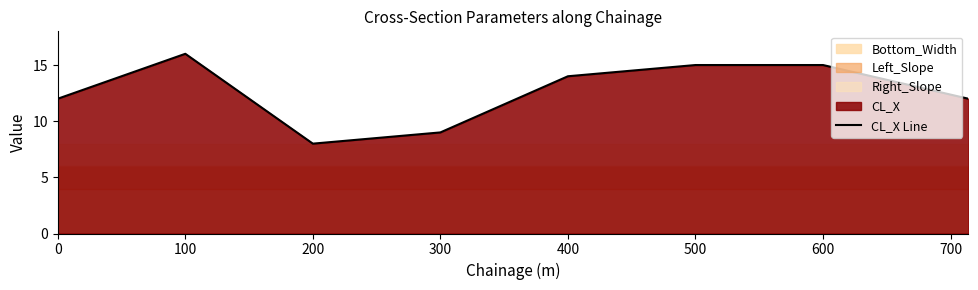

Which has a higher value, 100 or 0?

100